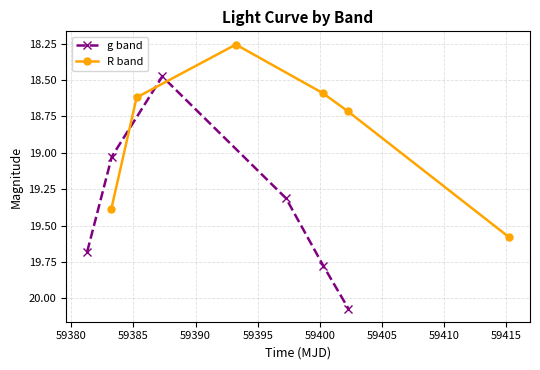

How many lines are shown in the chart?

2